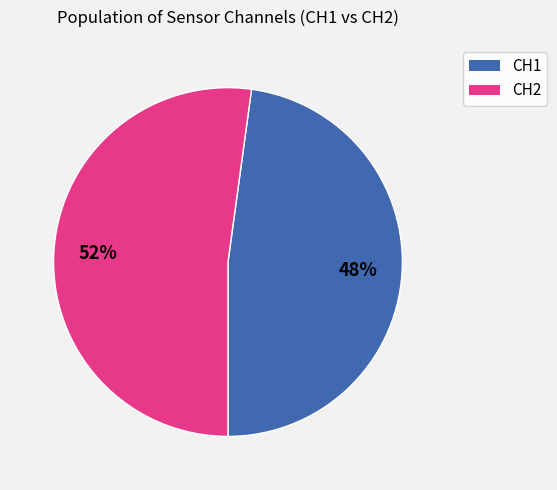

Count the number of slices in the pie.

2